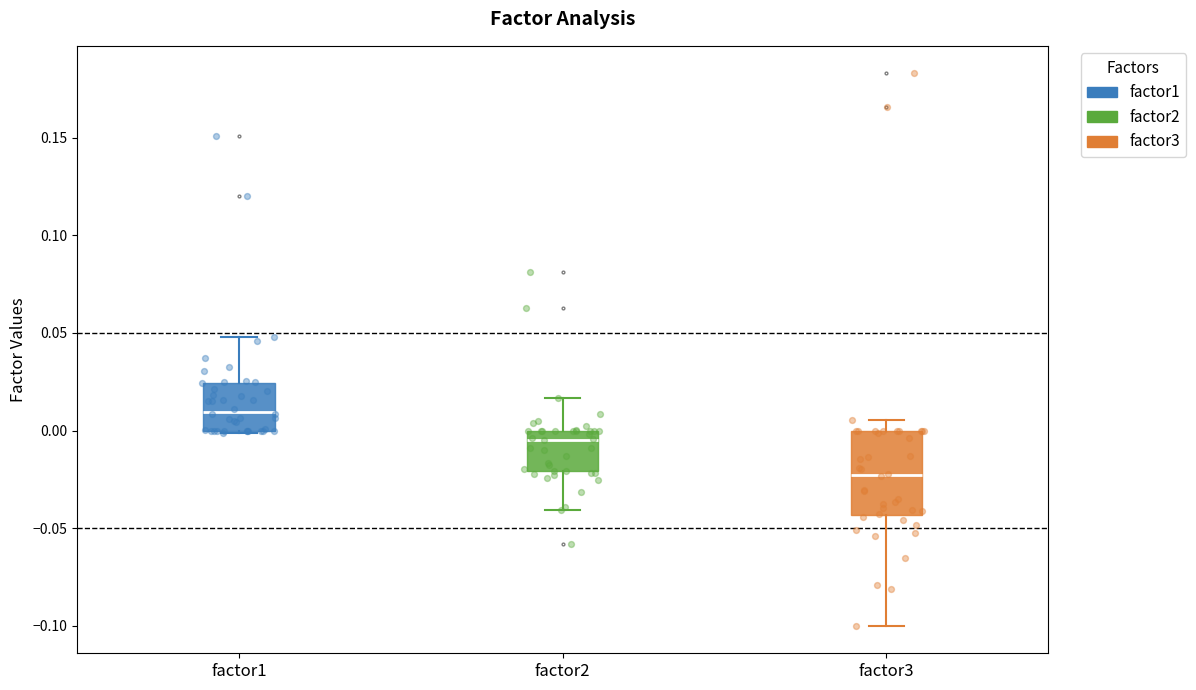

Which box's median line is the highest?

factor1